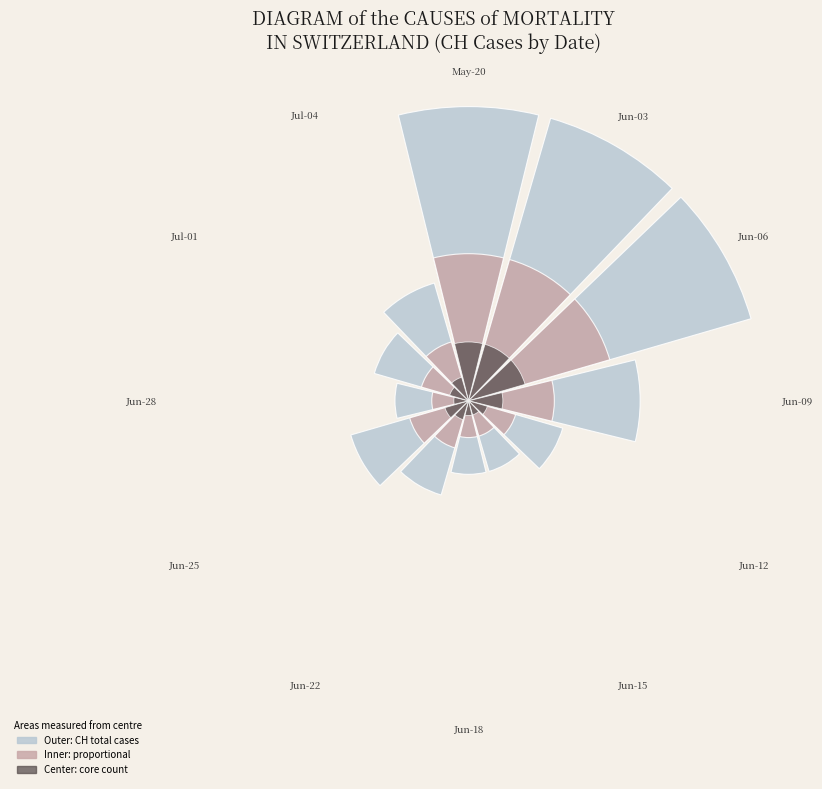

Which series has the widest spread of values?

CH cases (outer)